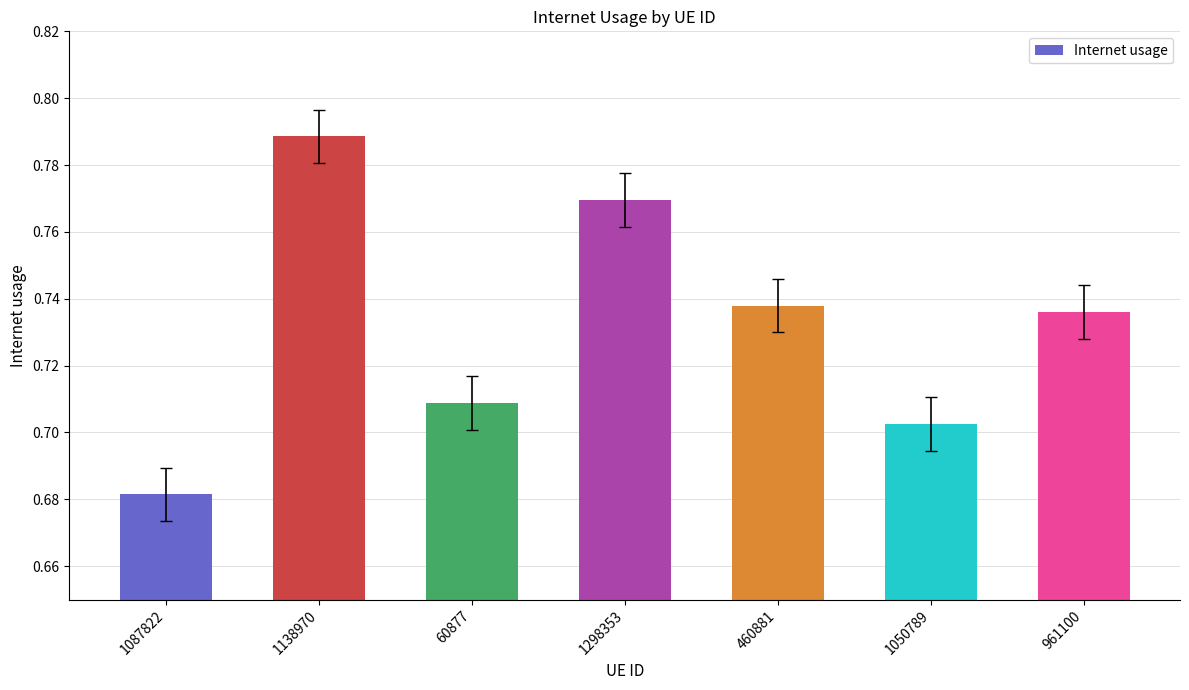

How many values are between 0 and 1?

7